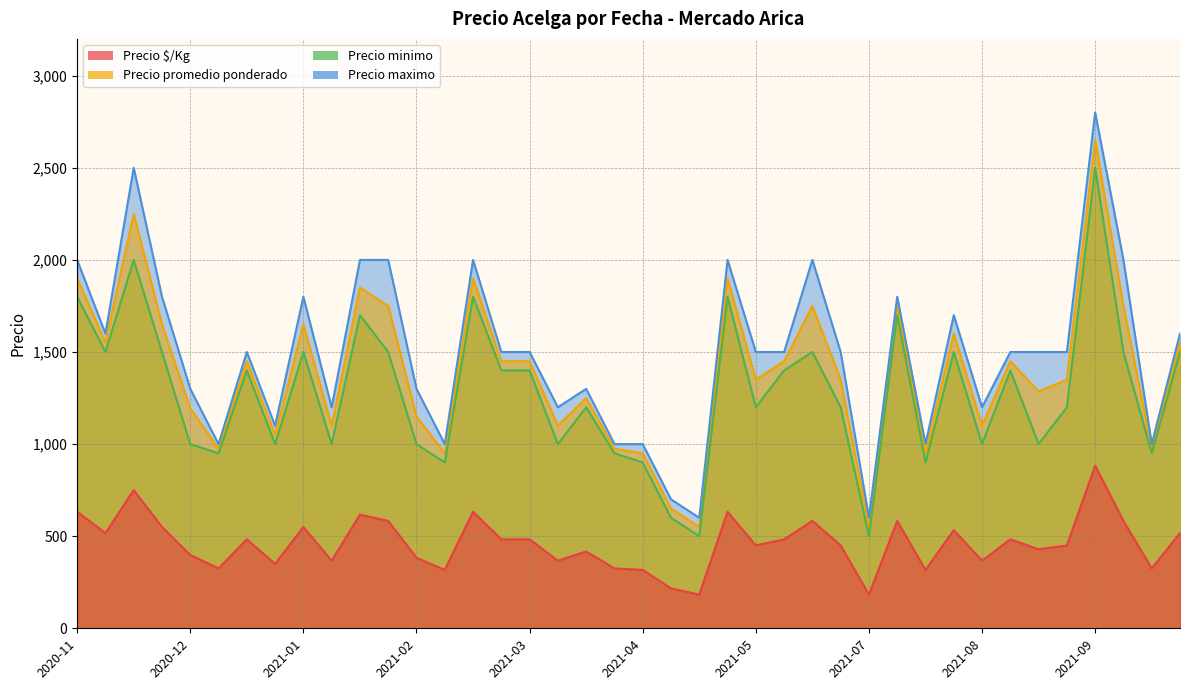

What is the difference between the maximum and minimum values in the Precio maximo series?

2200